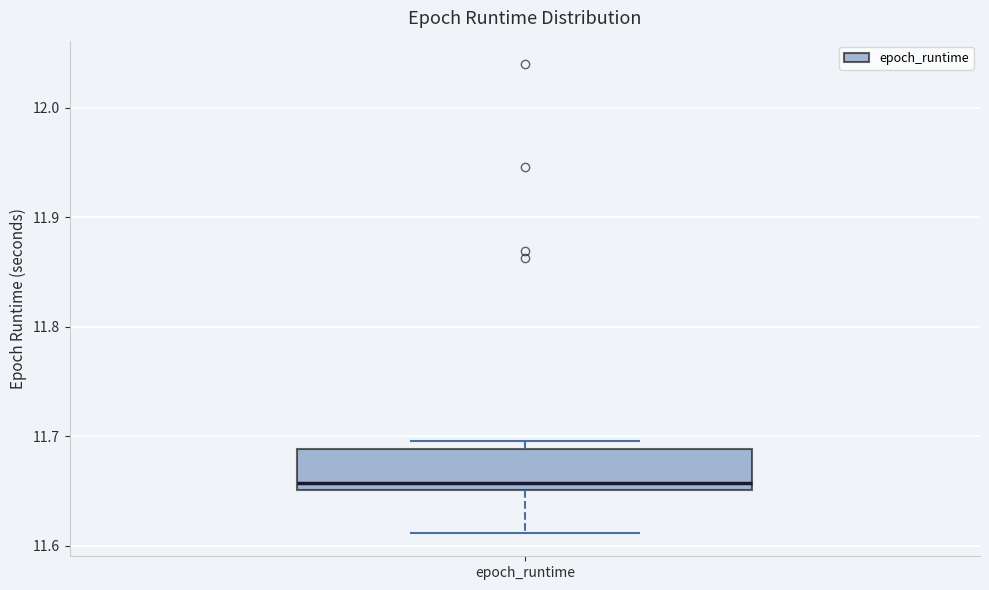

Where is the upper edge of the box for epoch_runtime on the y-axis? The values are not printed on the chart, so give them approximately, as read against the axis.

11.69